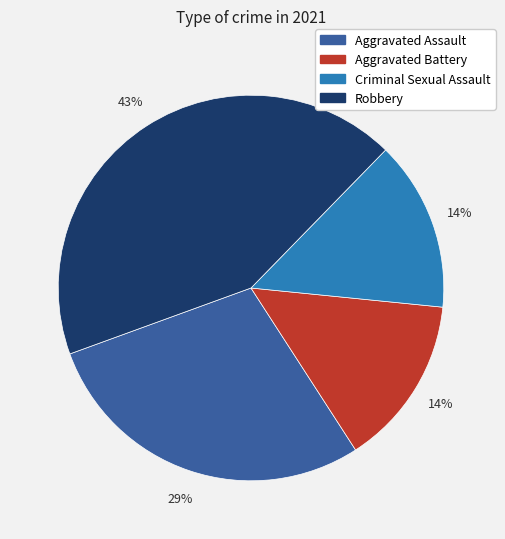

Which category has the biggest portion of the pie?

Robbery